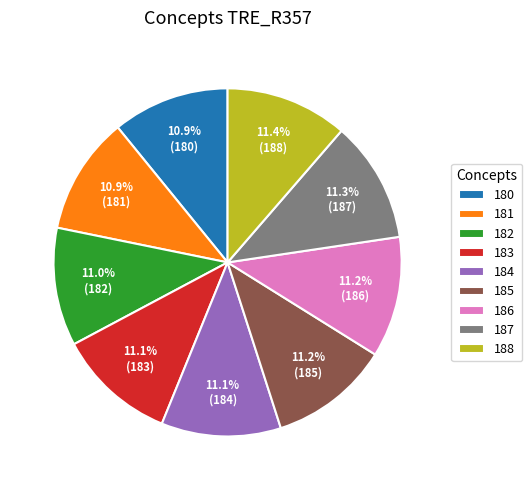

The 183 slice represents 11% of the pie. True or false?

True